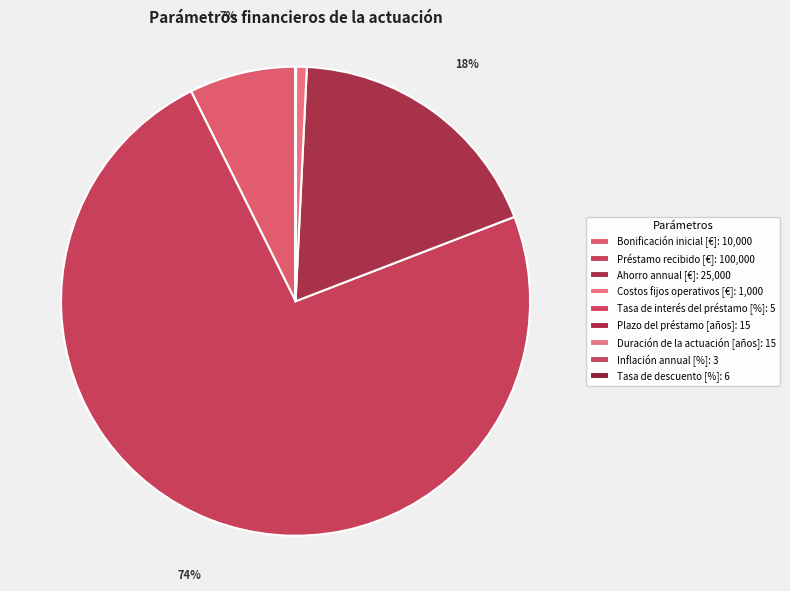

Rank the categories by value from lowest to highest.

Inflación annual [%], Tasa de interés del préstamo [%], Tasa de descuento [%], Plazo del préstamo [años], Duración de la actuación [años], Costos fijos operativos [€], Bonificación inicial [€], Ahorro annual [€], Préstamo recibido [€]